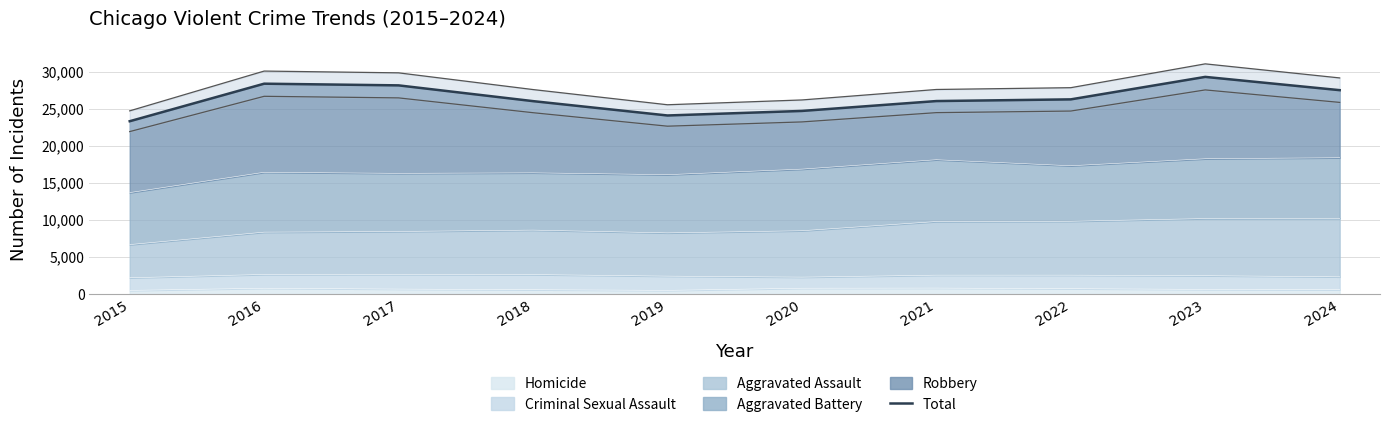

How many interior local peaks (higher than both neighbors) does the data have?

2